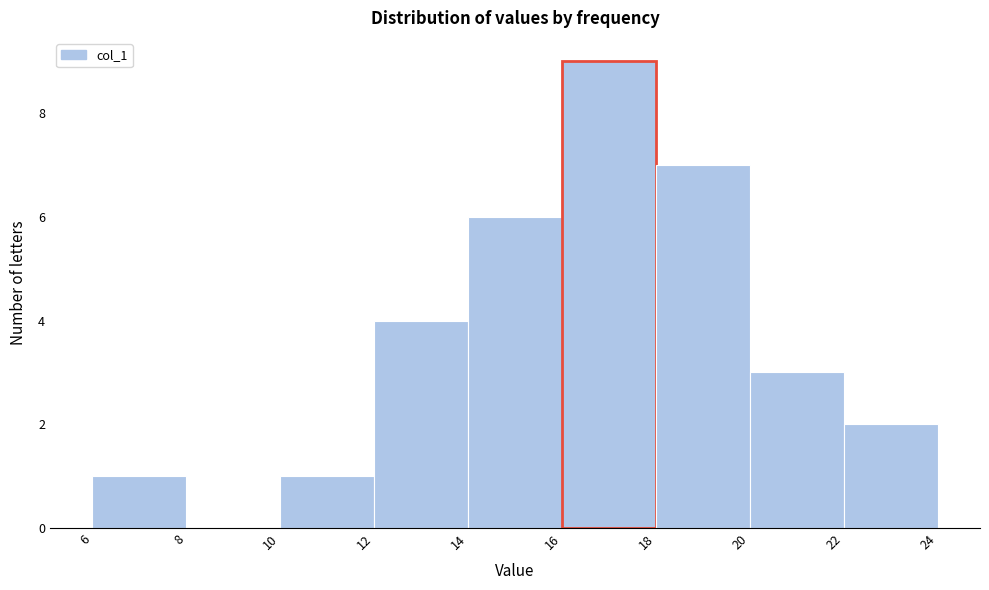

Reading left to right, list every bar in this chart as the range it spans on the x-axis followed by its height. The values are not printed on the chart, so give them approximately, as read against the axis.

6 to 8: 1
8 to 10: 0
10 to 12: 1
12 to 14: 4
14 to 16: 6
16 to 18: 9
18 to 20: 7
20 to 22: 3
22 to 24: 2